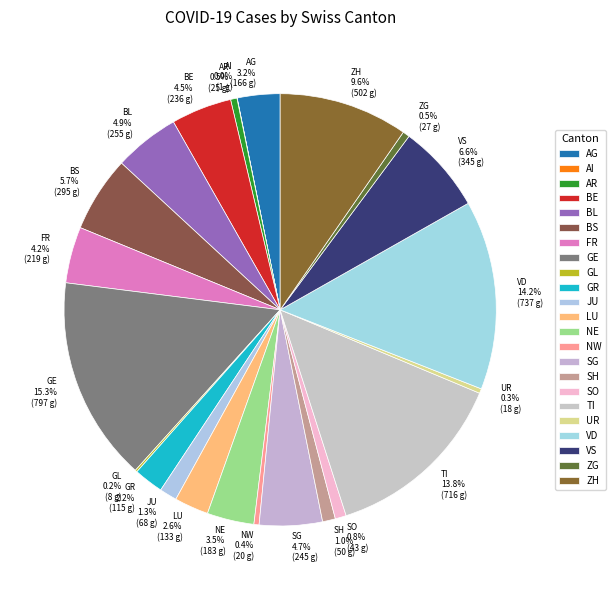

What is the total percentage of NW and FR?

4.6%